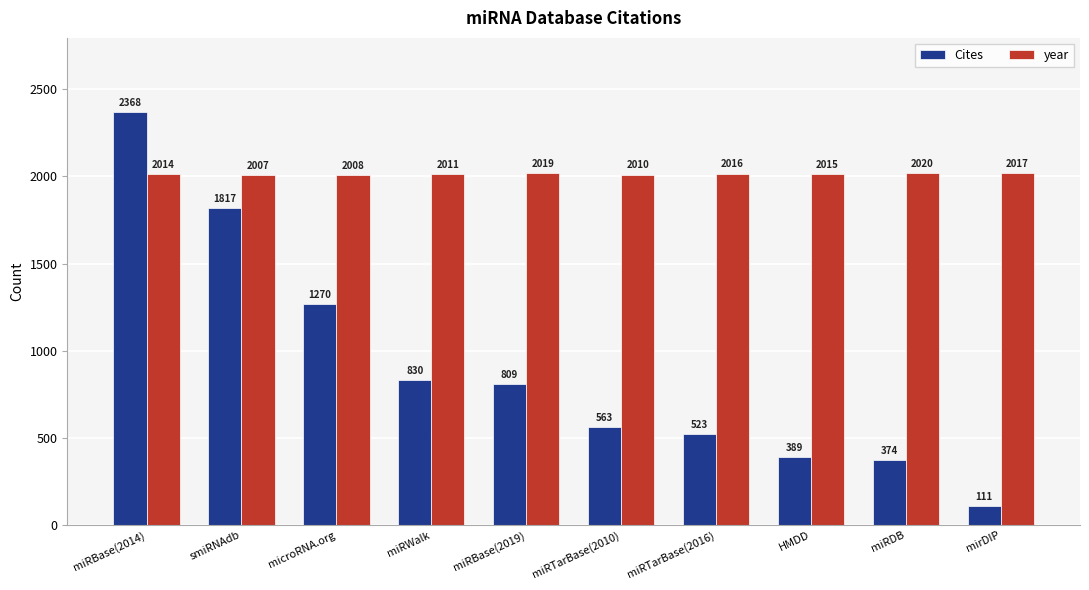

Which series has the largest total across all categories?

year